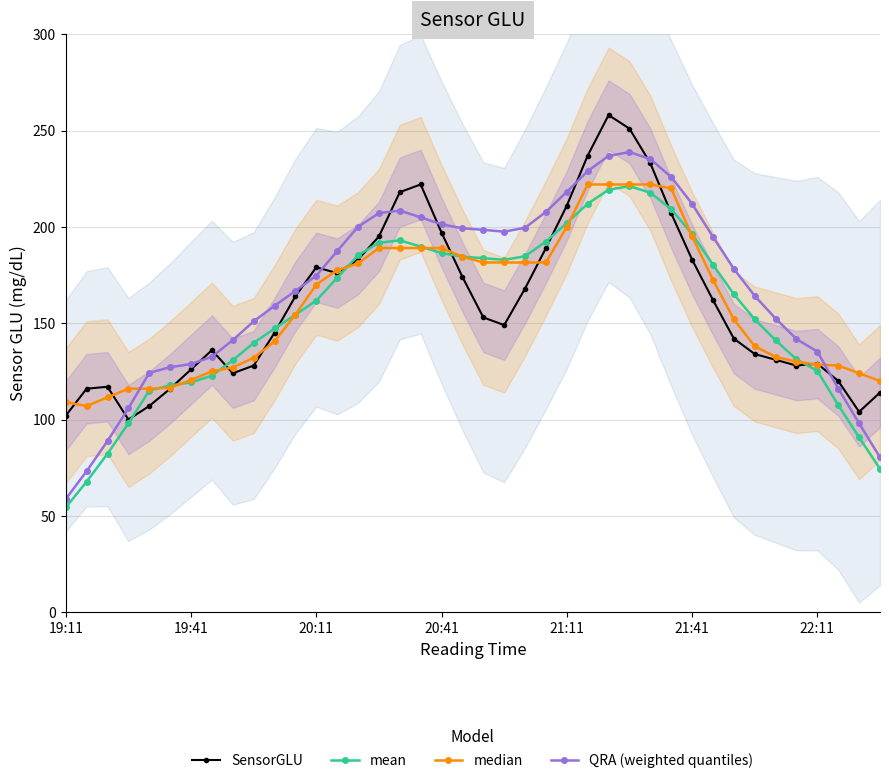

What position from the right is 28?

12